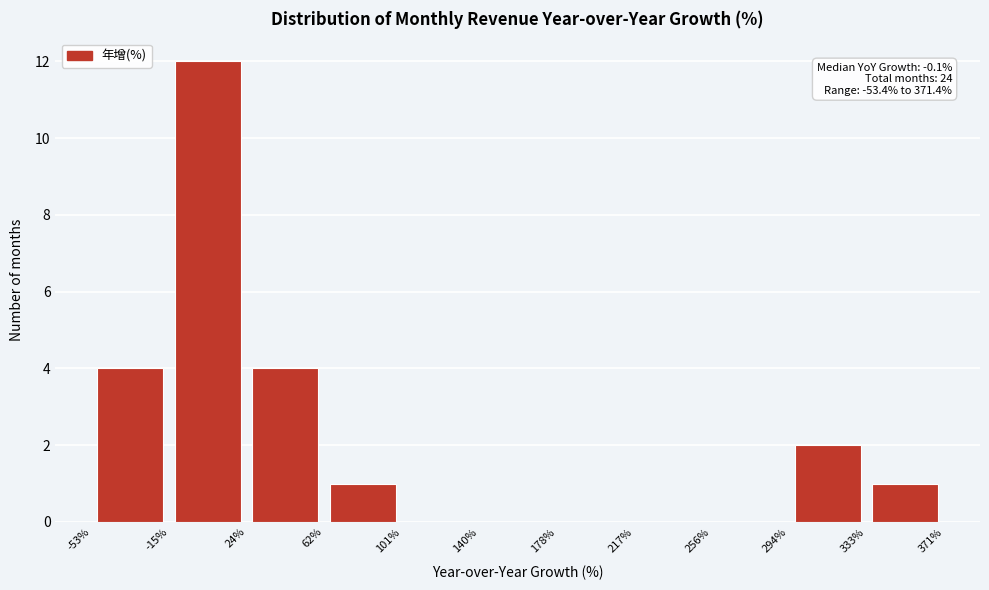

Which range on the x-axis has the tallest bar?

-15% to 24%